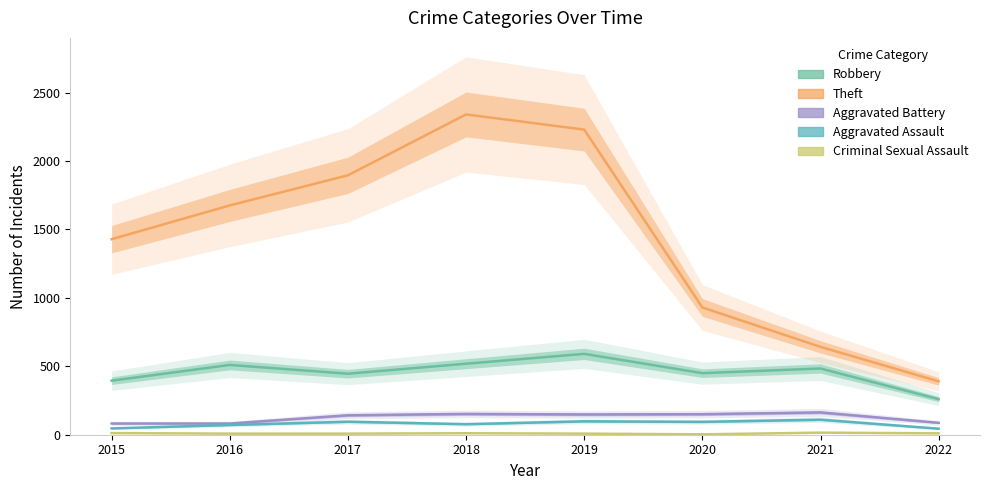

At which category is the sum across all series the highest?

2018